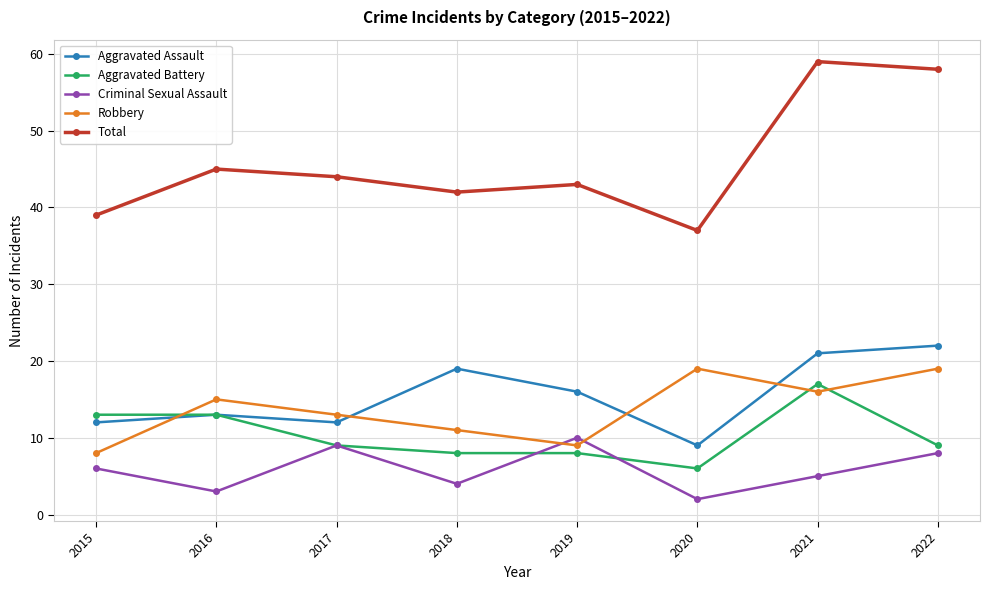

How many lines are shown in the chart?

5